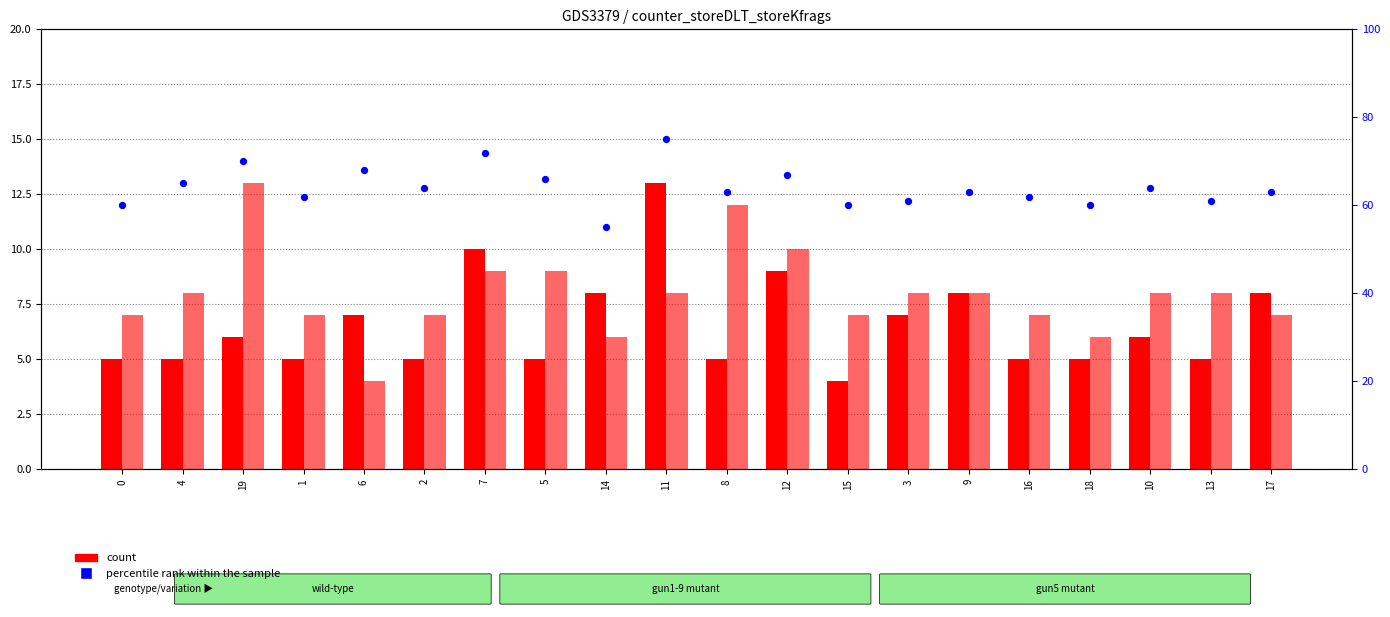

What is the total value across all series at 14?

69